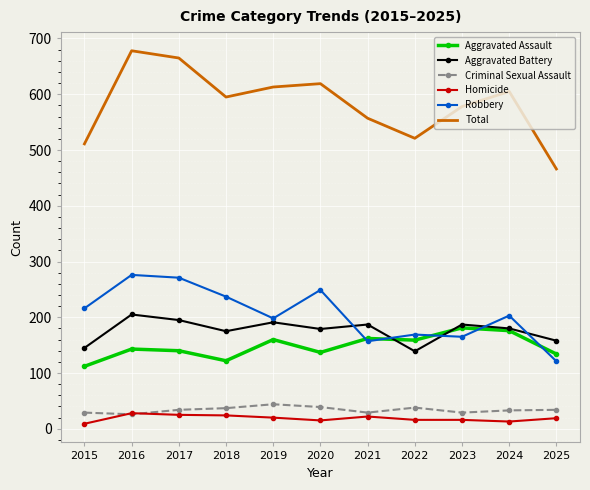

What is the lowest value of the Aggravated Assault series?

112